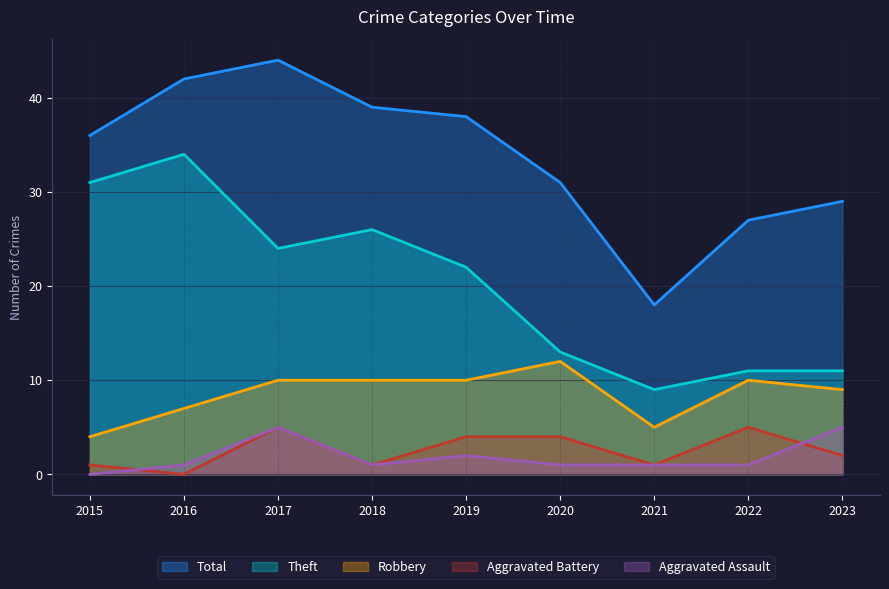

Reading left to right, what are all the values shown in this chart?

Total: 2015=36	2016=42	2017=44	2018=39	2019=38	2020=31	2021=18	2022=27	2023=29
Theft: 2015=31	2016=34	2017=24	2018=26	2019=22	2020=13	2021=9	2022=11	2023=11
Robbery: 2015=4	2016=7	2017=10	2018=10	2019=10	2020=12	2021=5	2022=10	2023=9
Aggravated Battery: 2015=1	2016=0	2017=5	2018=1	2019=4	2020=4	2021=1	2022=5	2023=2
Aggravated Assault: 2015=0	2016=1	2017=5	2018=1	2019=2	2020=1	2021=1	2022=1	2023=5